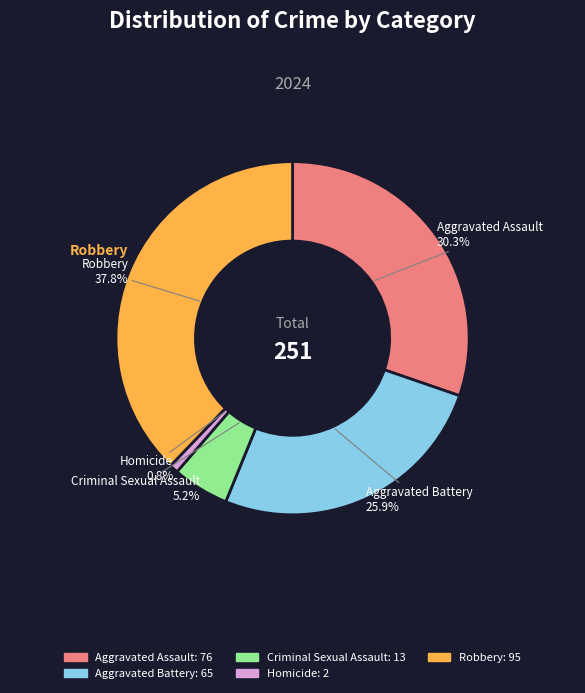

Approximately how many times larger is the value at Homicide compared to Criminal Sexual Assault?

0.2